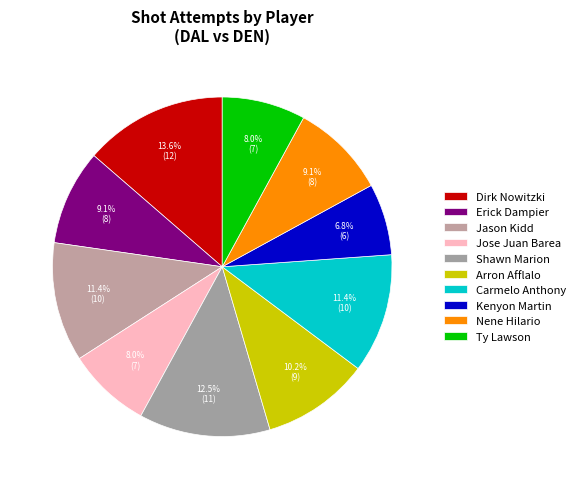

How many slices are in this pie chart?

10